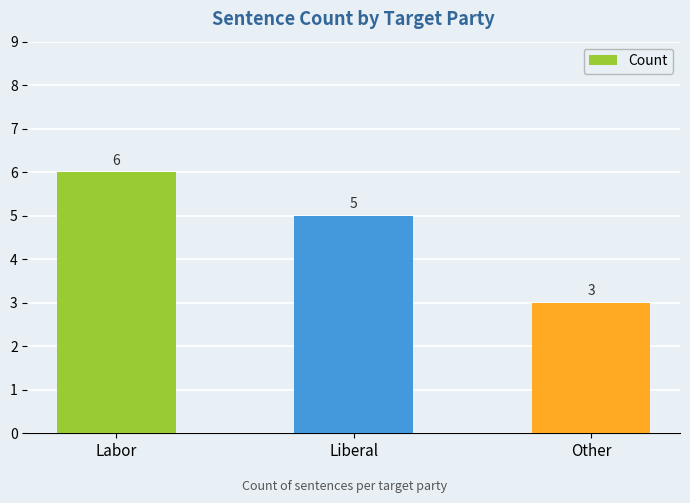

What is the greatest value displayed?

6